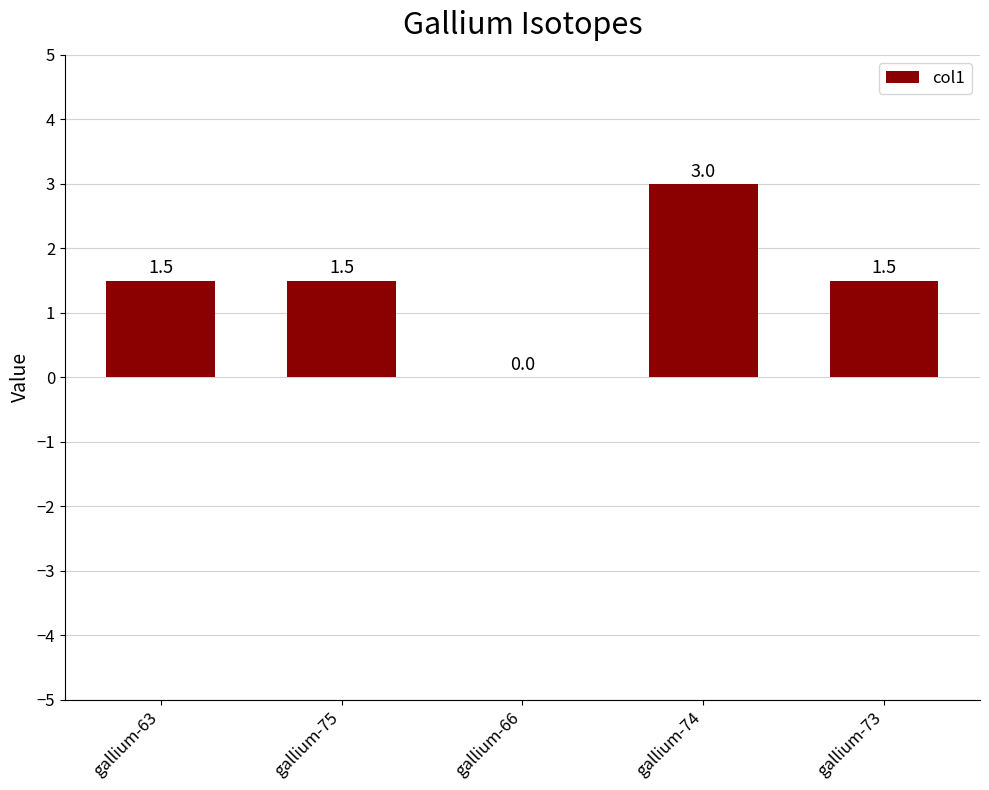

What is the sum of the values at gallium-75 and gallium-73?

3.0